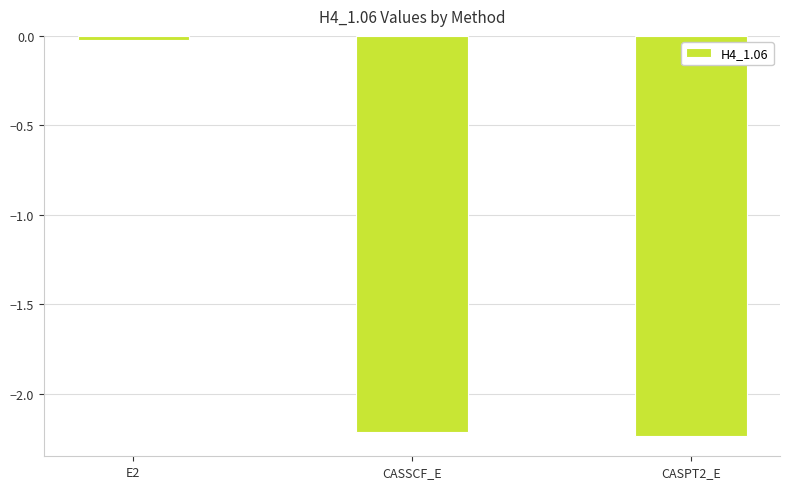

Are the bars horizontal?

No